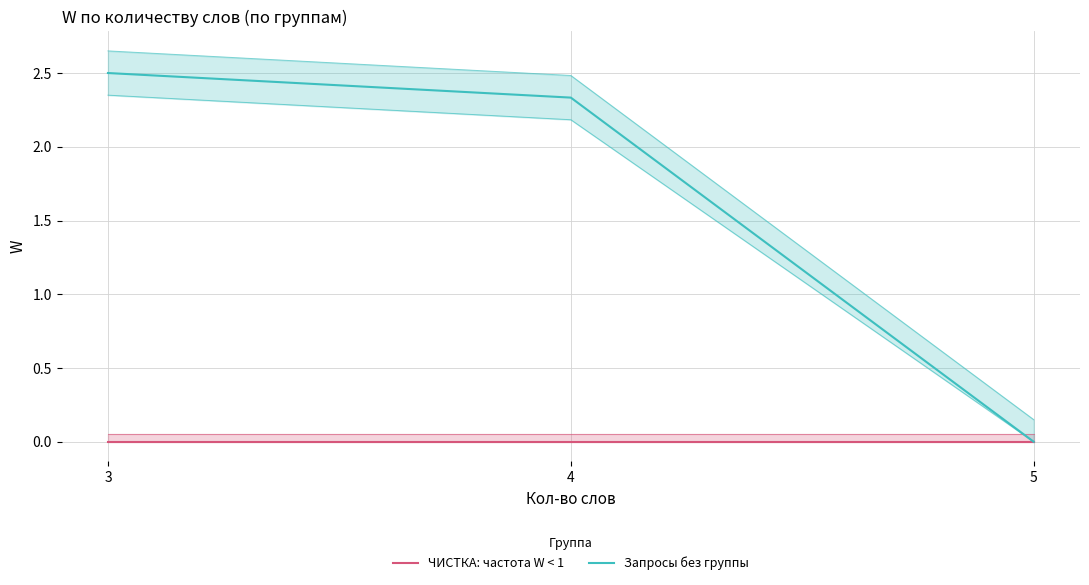

Which has a higher value, 5 or 3?

5